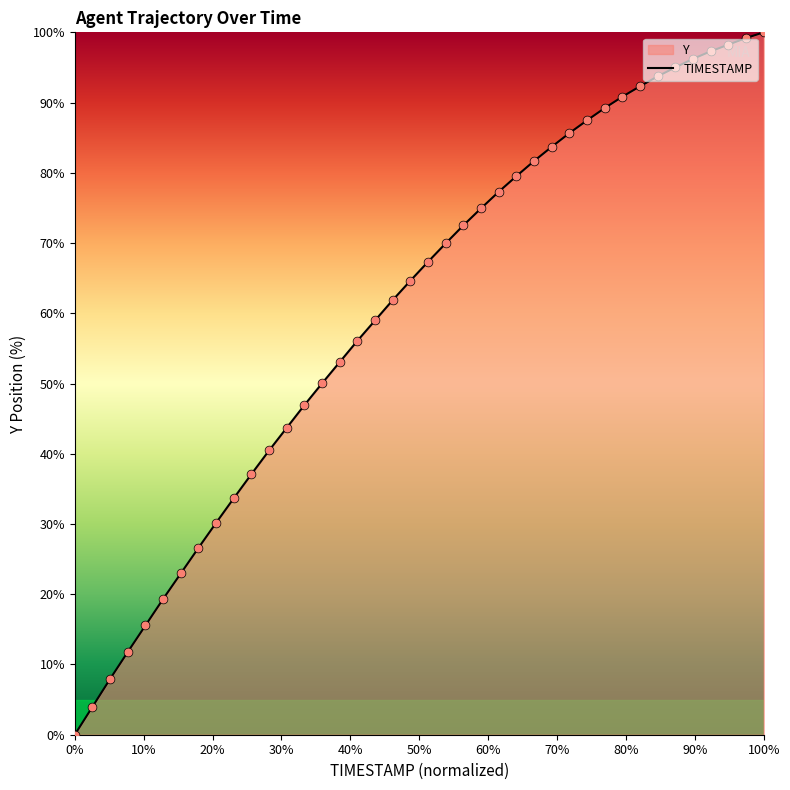

Which series has the largest total across all categories?

TIMESTAMP